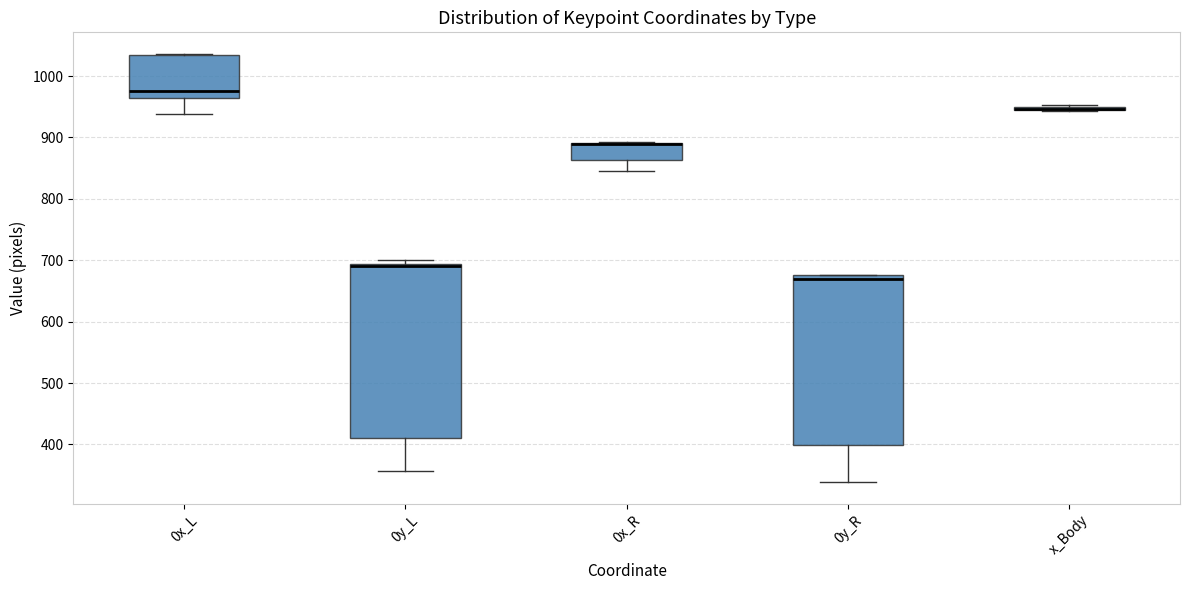

Where is the upper edge of the box for x_Body on the y-axis? The values are not printed on the chart, so give them approximately, as read against the axis.

950